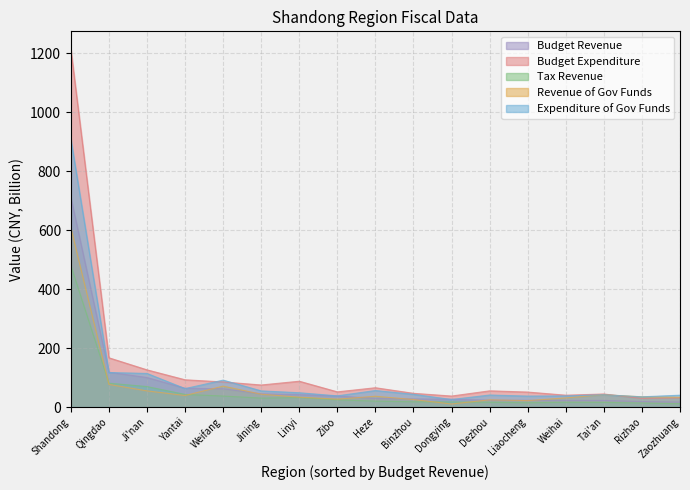

What is the label of the 16th point from the right?

Qingdao